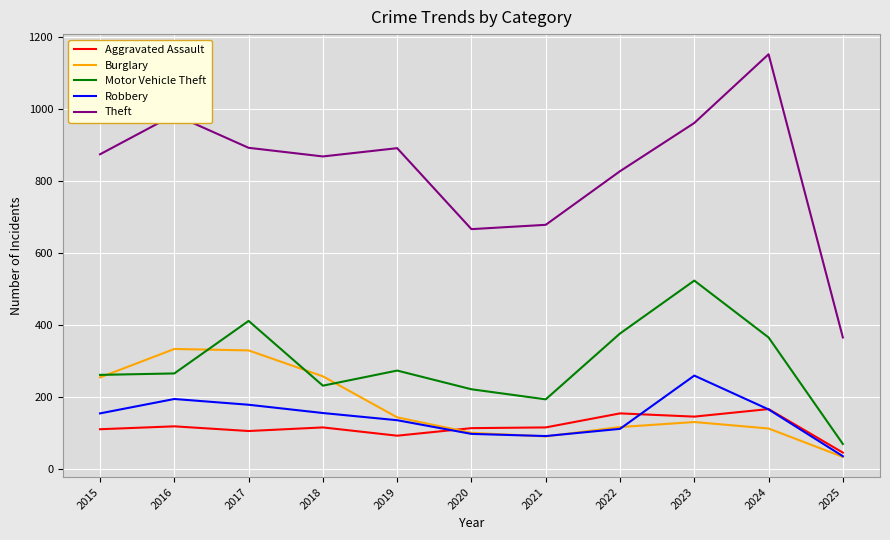

Which label corresponds to the smallest value in the chart?

2025